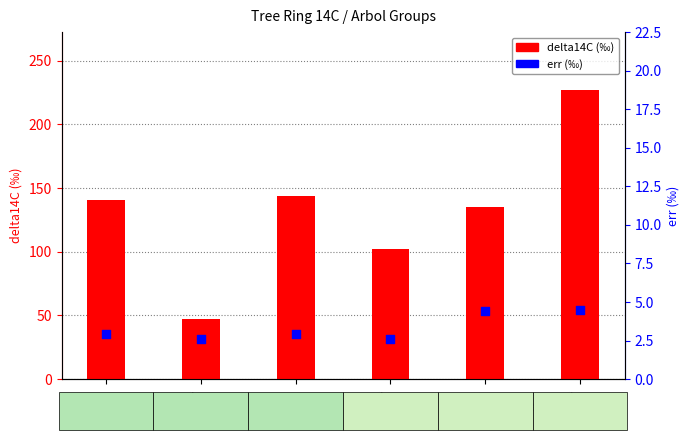

What is the total value across all series at 5a?

139.5